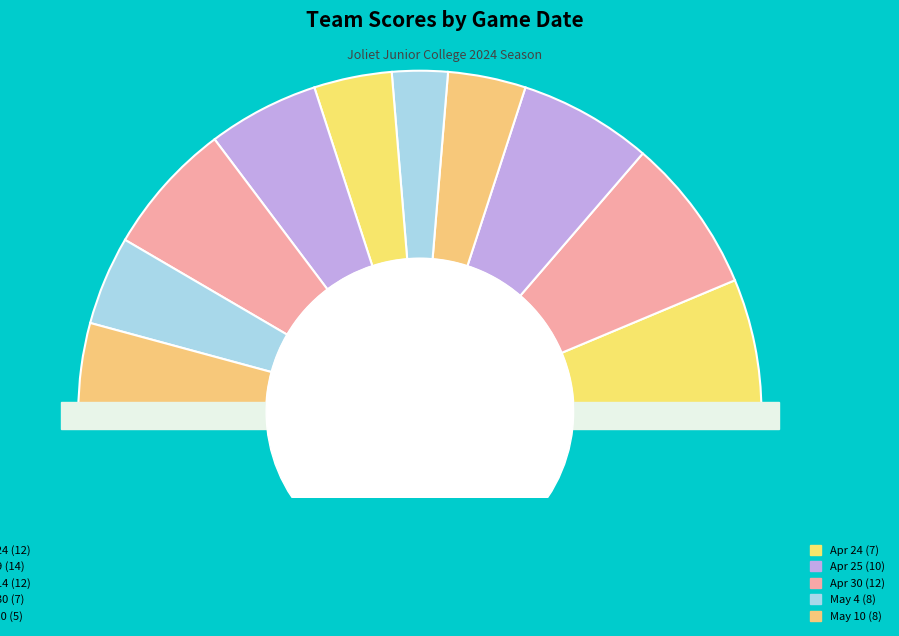

What percentage is NOT represented by Mar 9?

85.3%